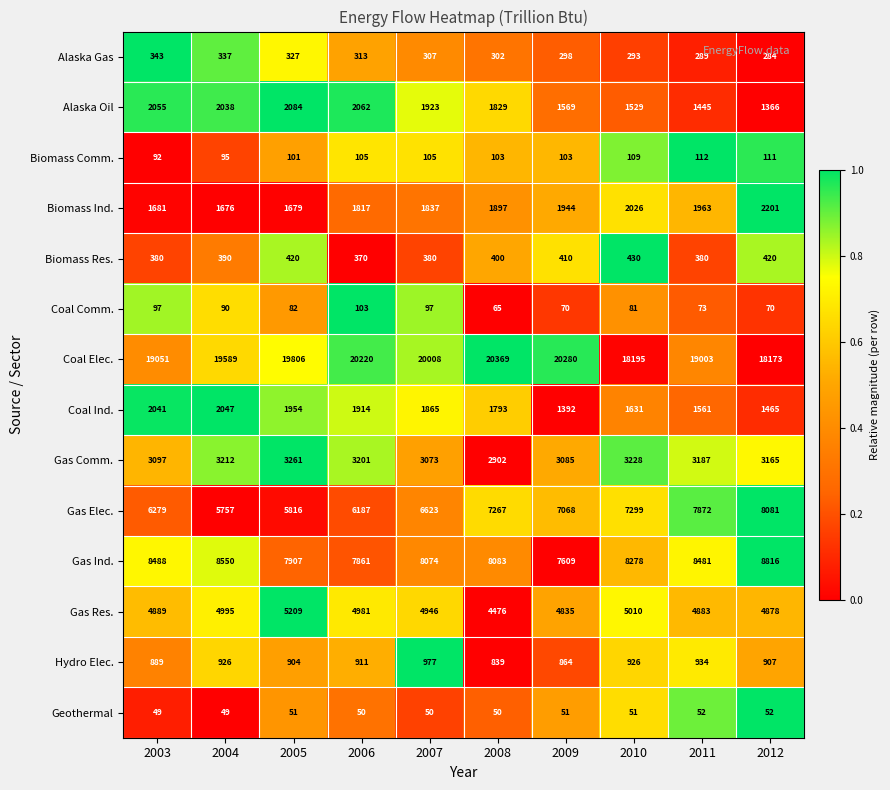

How many data points does each series have?

10